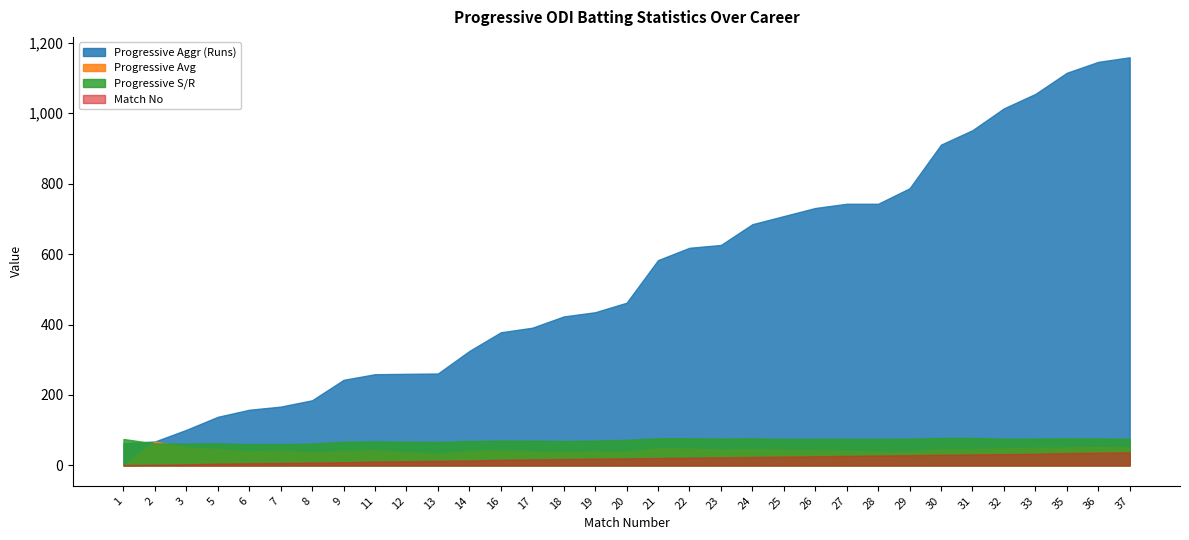

What is the highest value of the Match No series?

37.0